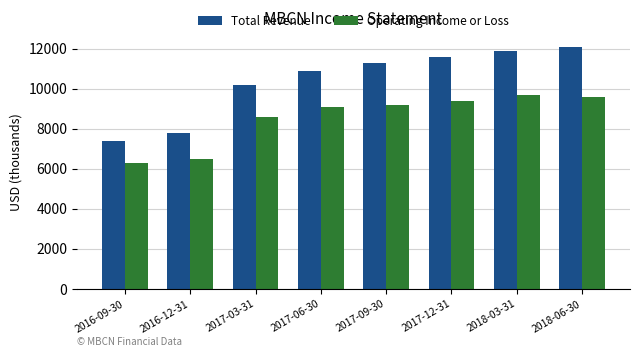

Is it true that Operating Income or Loss equals 16252 at 2018-06-30?

False